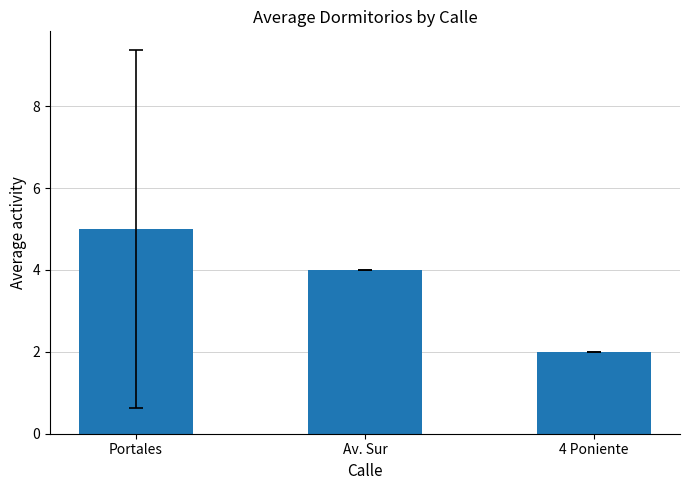

How many data points are less than 4?

1